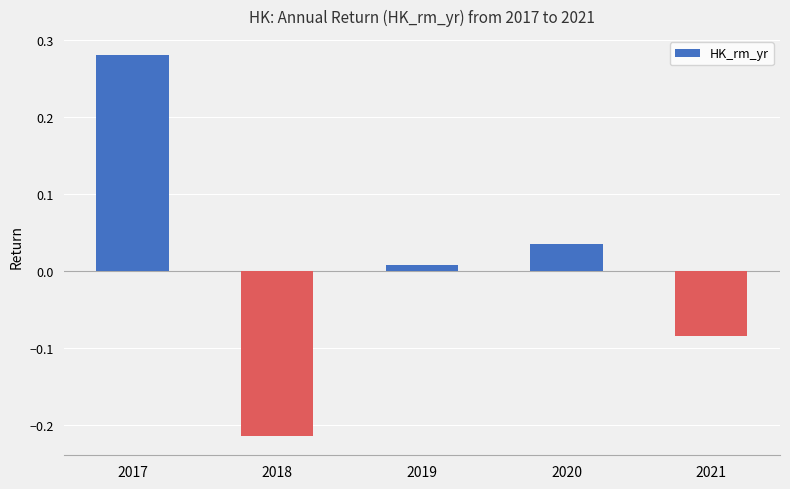

How many bars are there in total?

5